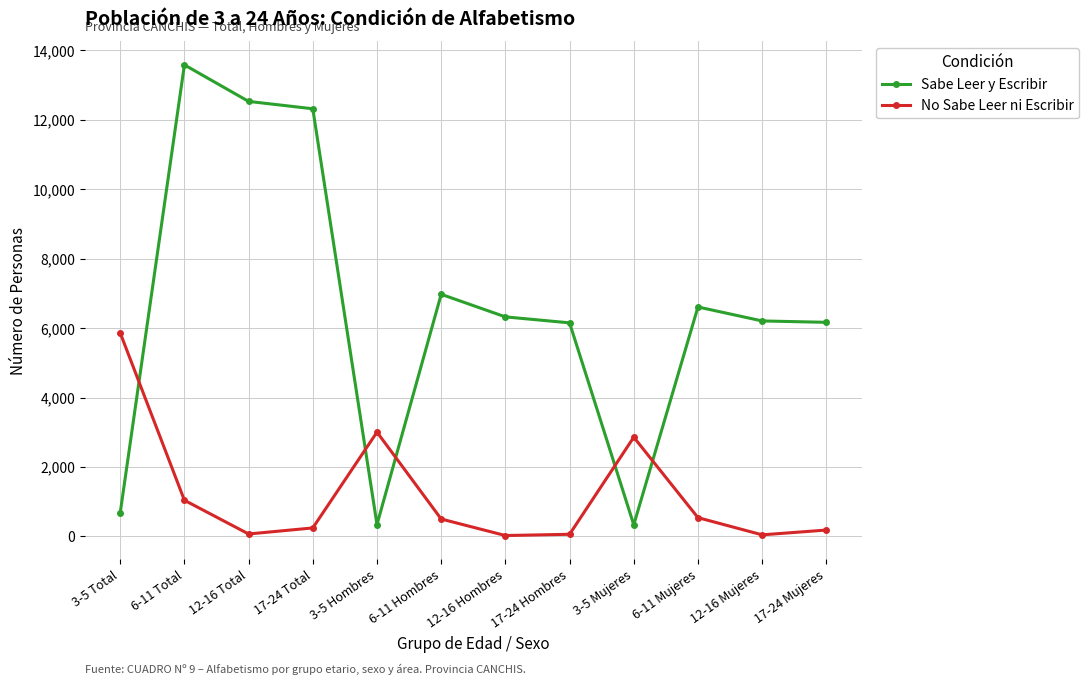

Count the number of data series in this chart.

2